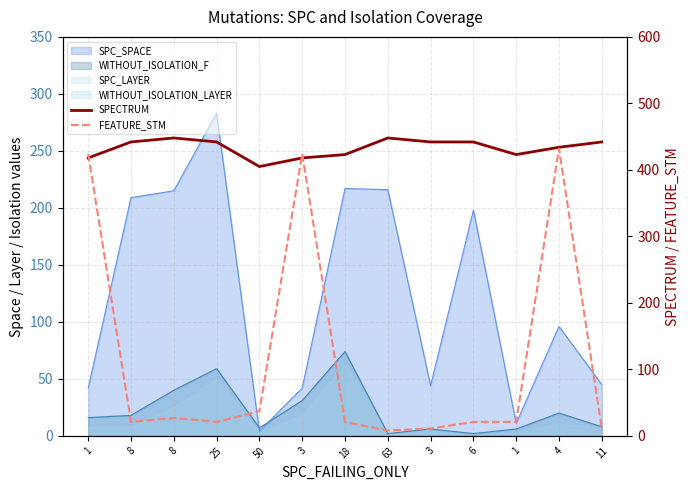

What is the difference between the SPECTRUM values at 25 and 18?

19